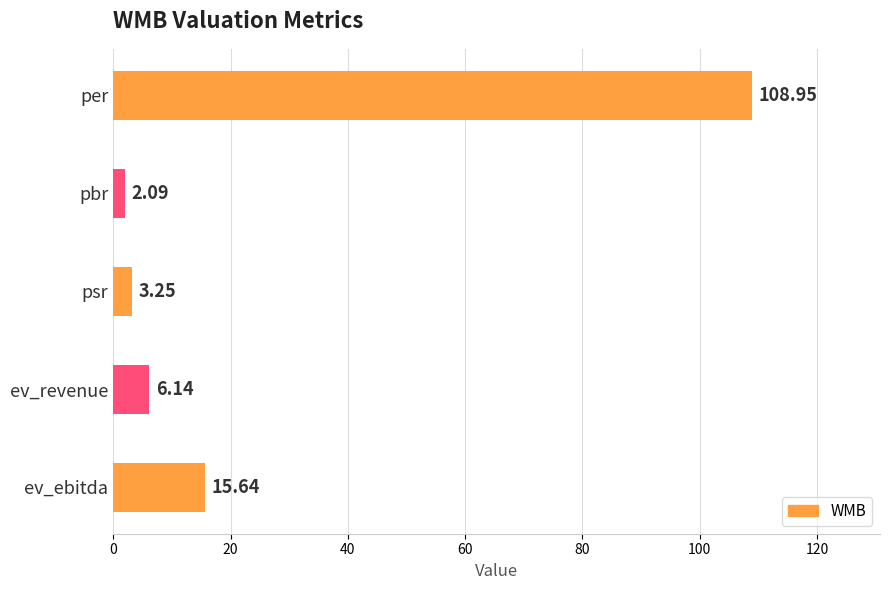

How many distinct data groups are displayed?

1